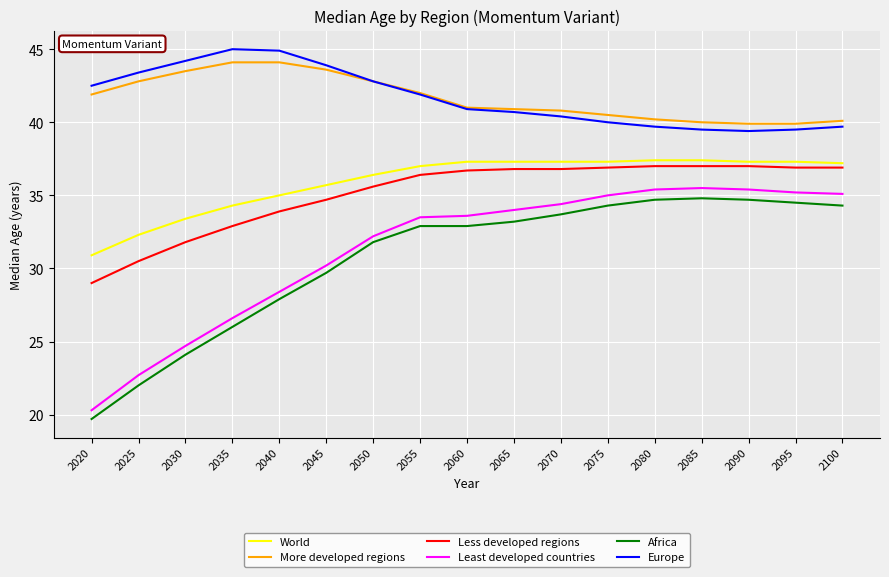

True or false: More developed regions and Africa cross at least once.

False